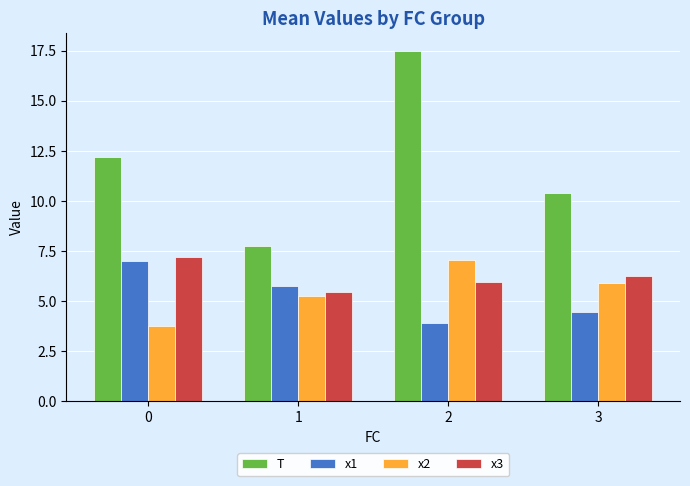

The x1 series shows 3.9 at 2. True or false?

True